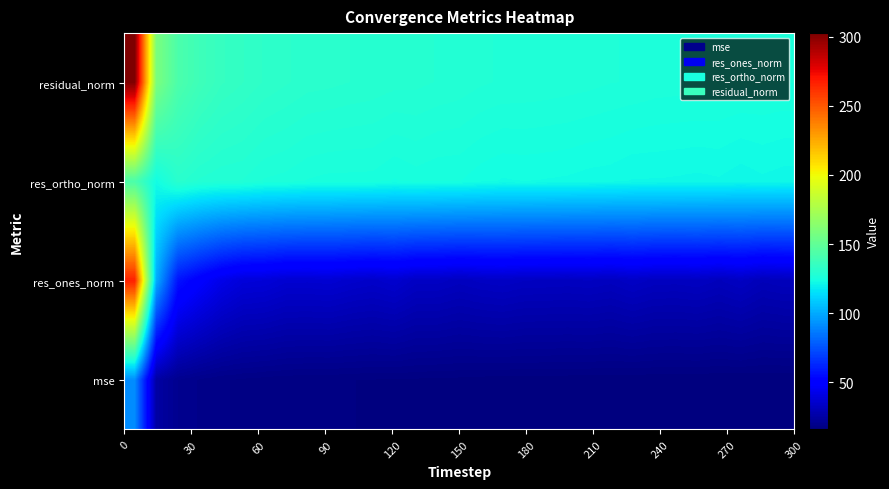

Which series has the widest spread of values?

res_ones_norm